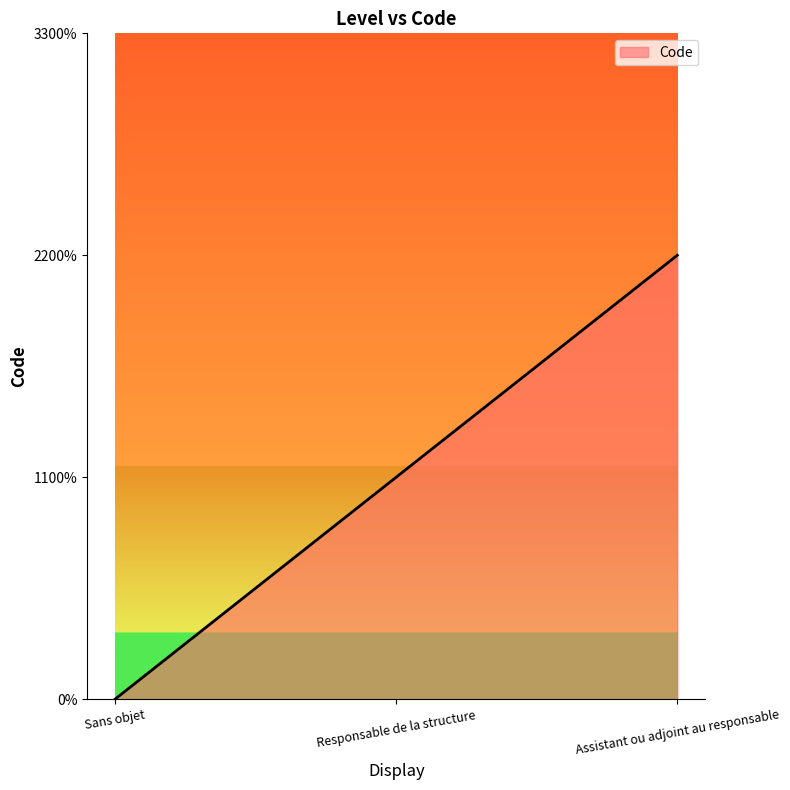

The chart shows a value of 1 at Sans objet. True or false?

False